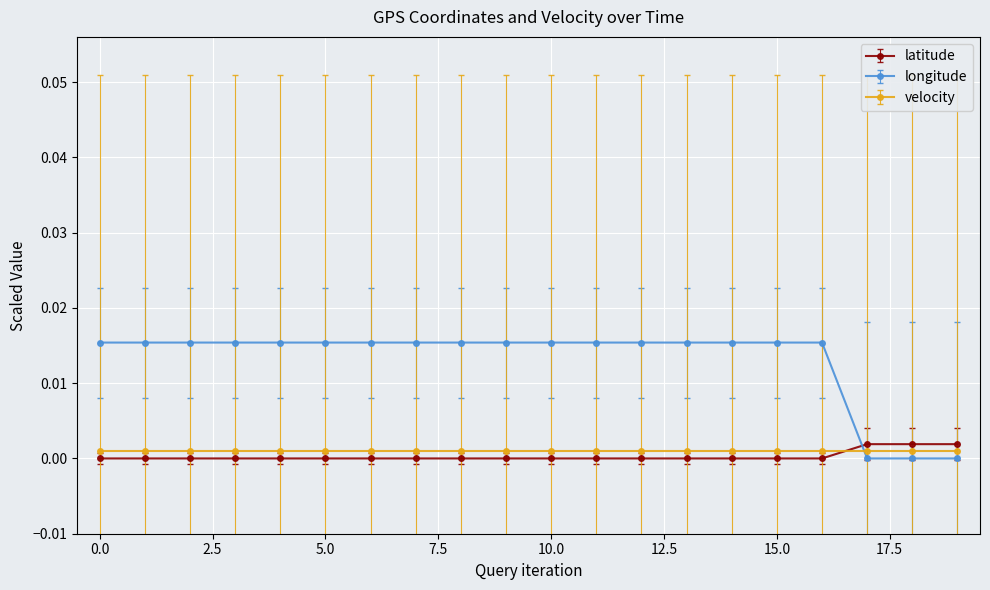

Which series ends up on top after the final intersection of velocity and longitude?

velocity